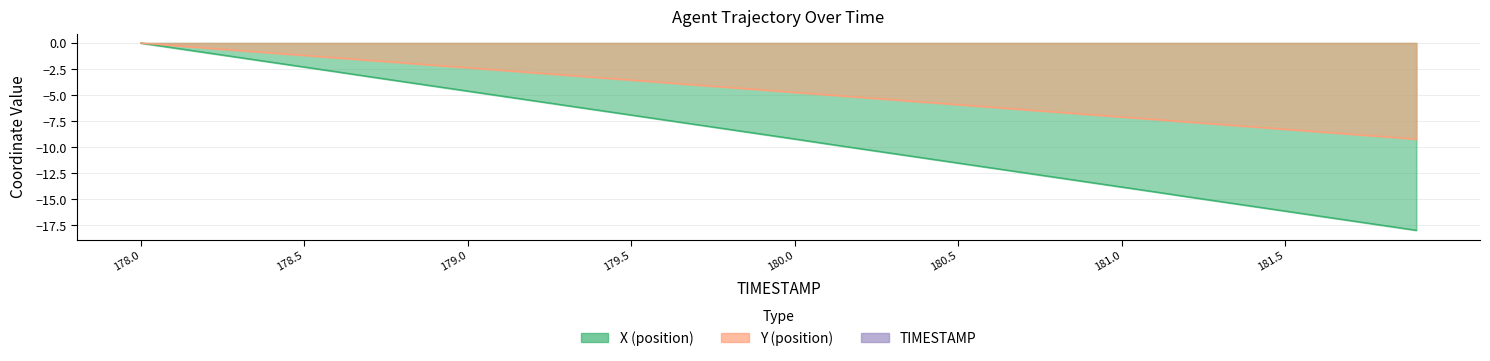

What position from the right is 178.7?

33